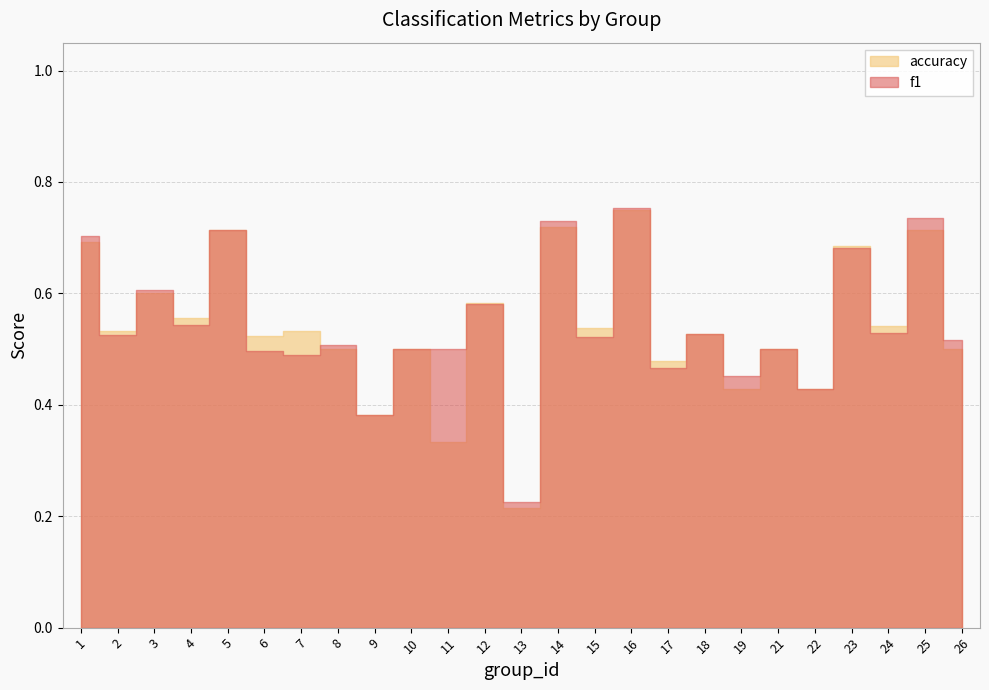

What is the difference between the second highest and minimum values in the f1 series?

0.5